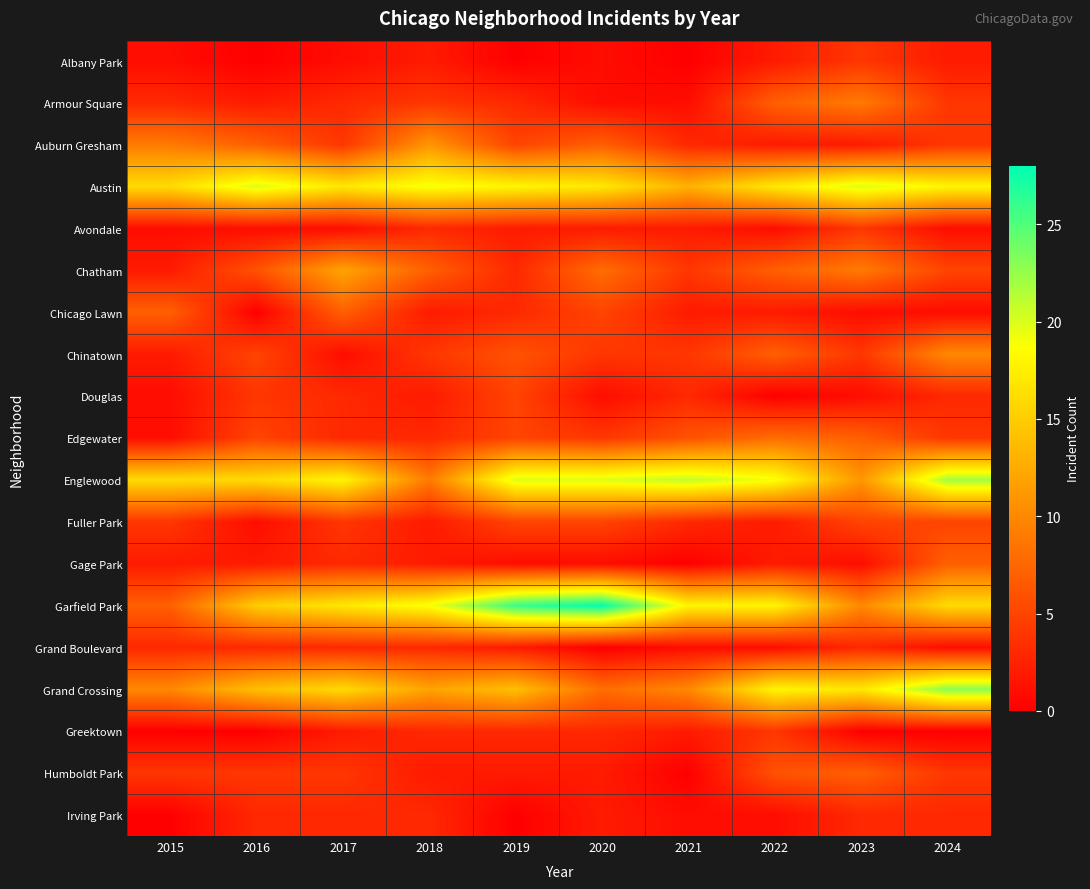

Between 2020 and 2021, which is larger?

2020